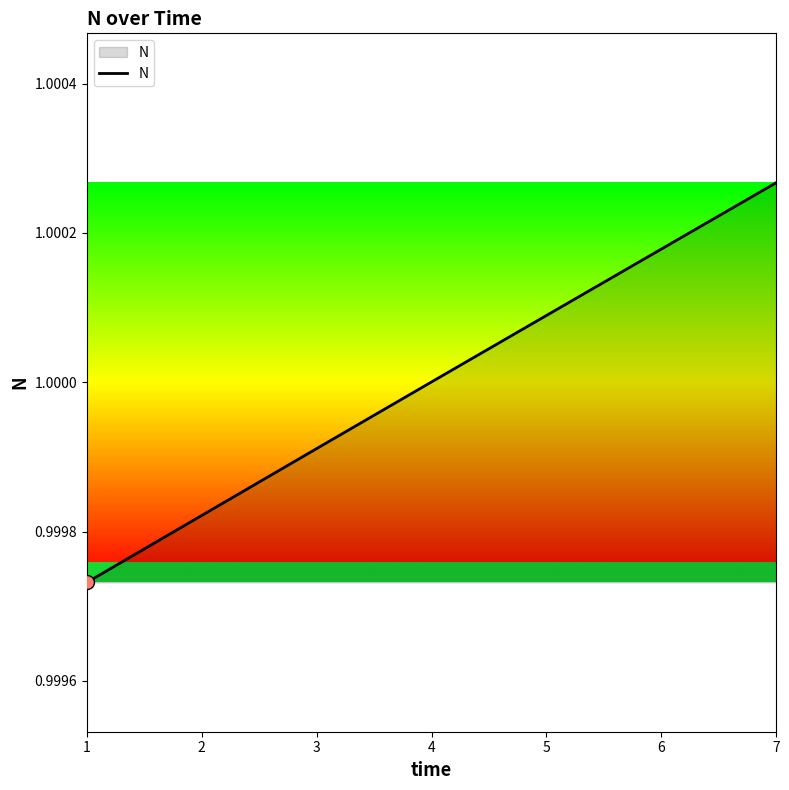

Which has a higher value, 6 or 1?

6